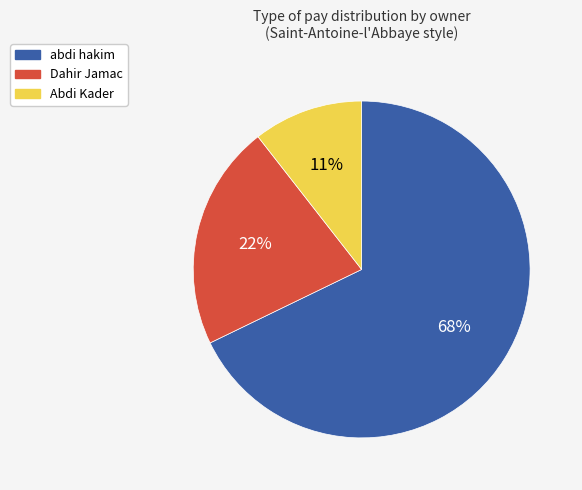

Between Abdi Kader and Dahir Jamac, which is larger?

Dahir Jamac